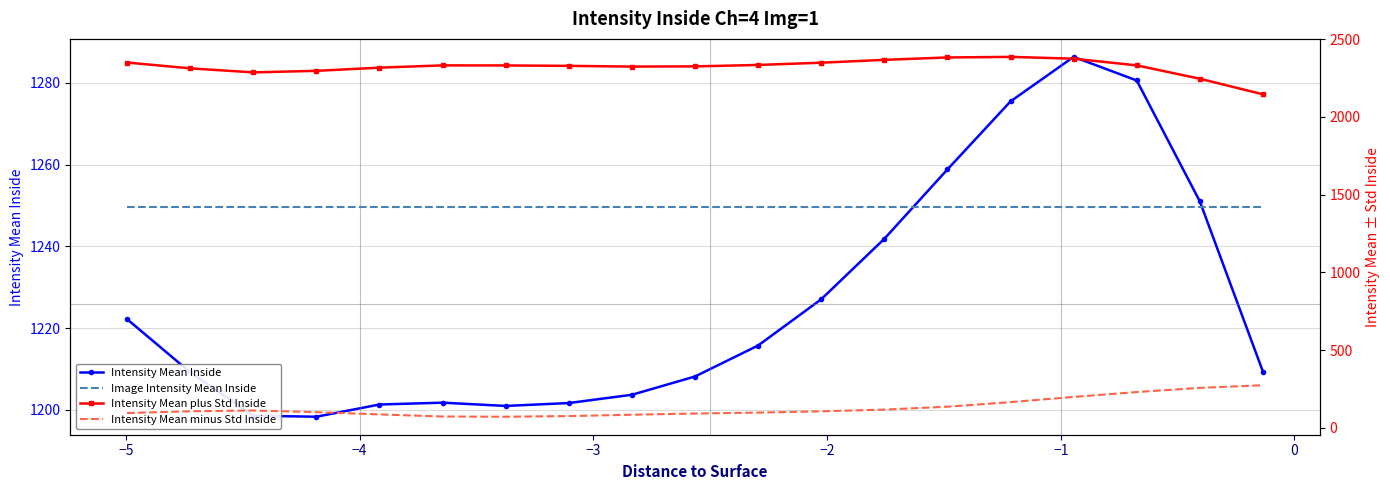

How many intersections are there between Intensity Mean Inside and Image Intensity Mean Inside?

2